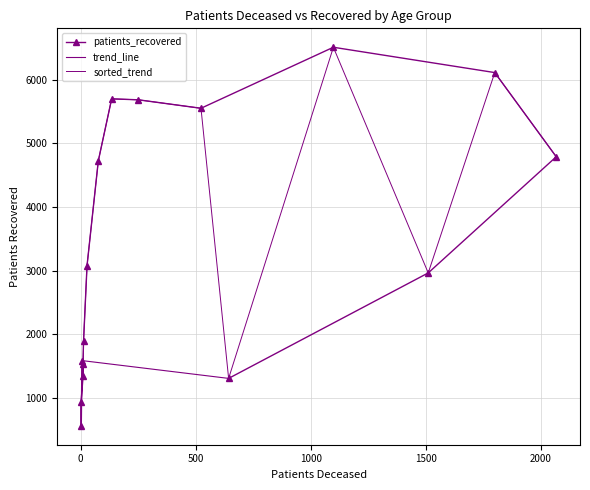

Reading left to right, what are all the values shown in this chart?

<20=1584	20-24=559	25-29=929	30-34=1344	35-39=1527	40-44=1898	45-49=3075	50-54=4723	55-59=5698	60-64=5683	65-69=5550	70-74=6509	75-79=6111	80-84=4788	85-89=2962	>90=1304